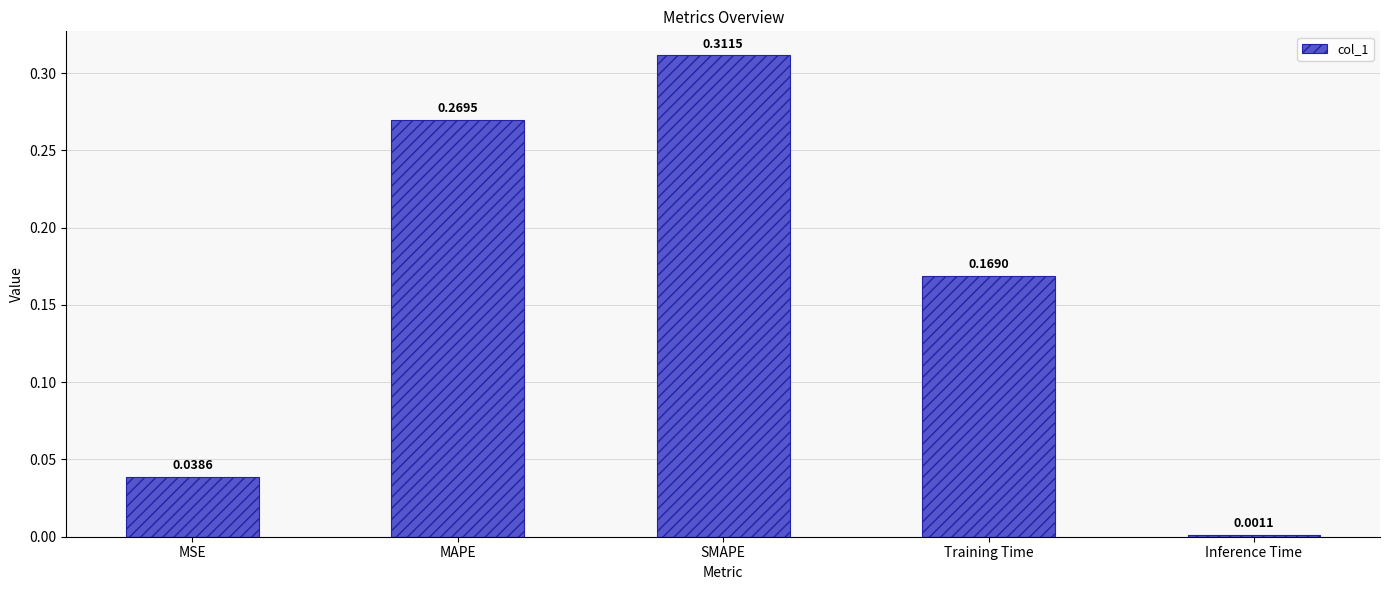

What is the label of the 1st bar from the right?

Inference Time